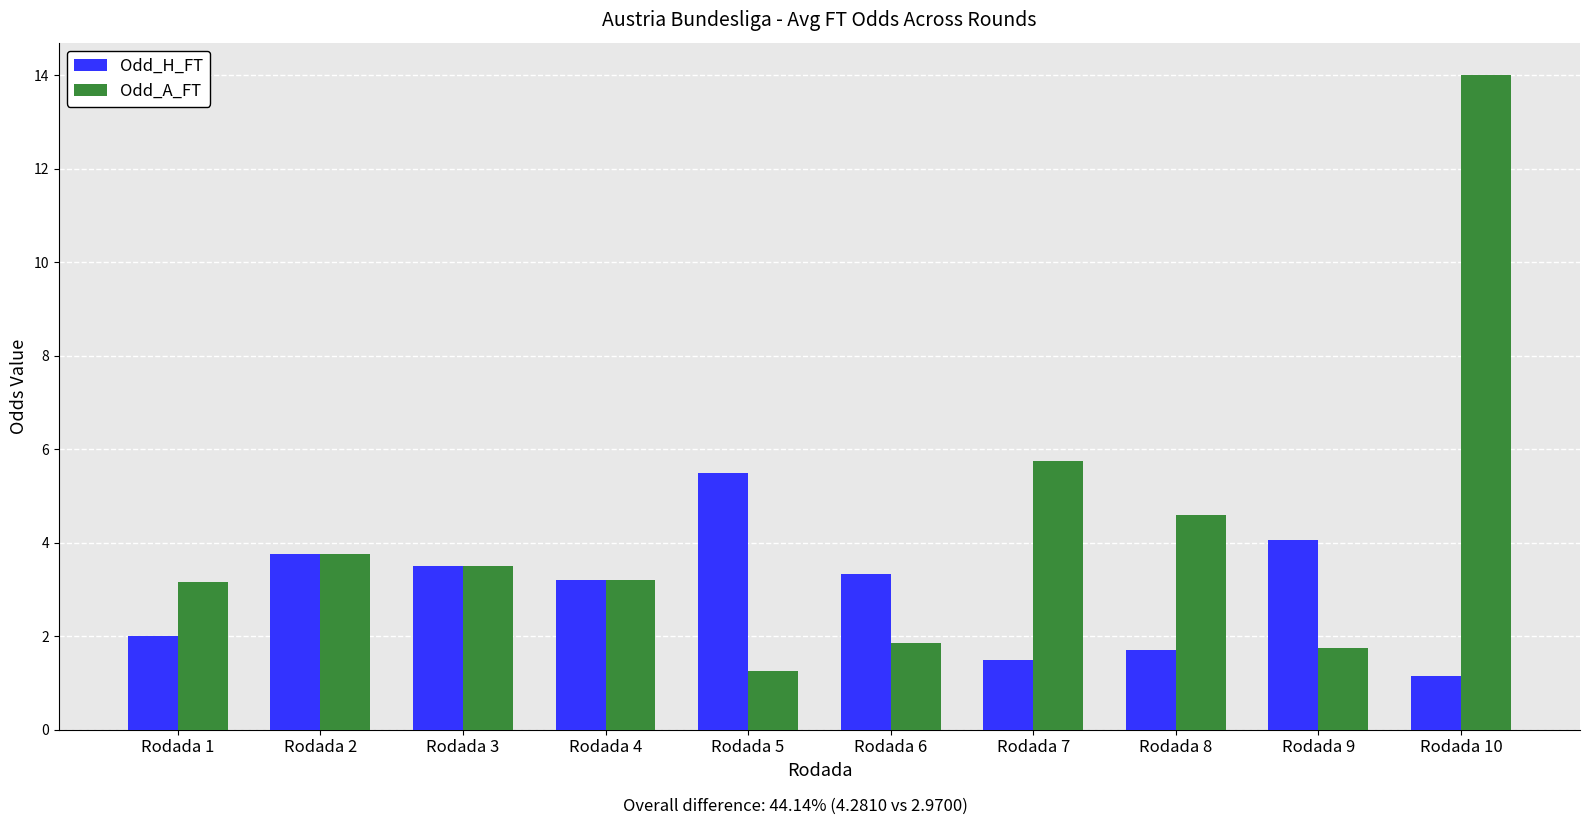

At Rodada 1, list the series in order from smallest to largest.

Odd_H_FT, Odd_A_FT